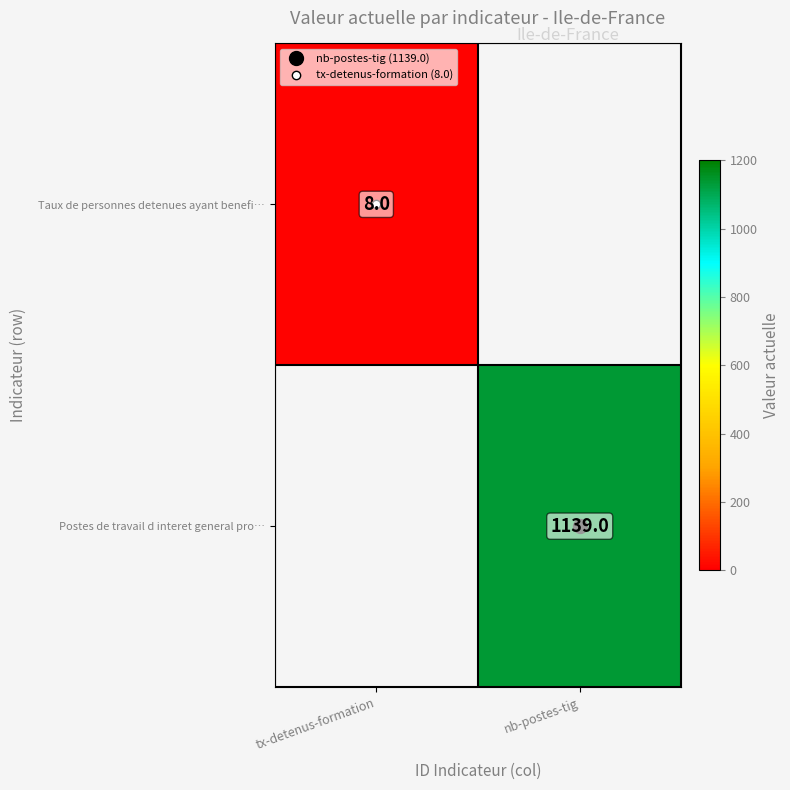

At how many categories does at least one series exceed 863?

1